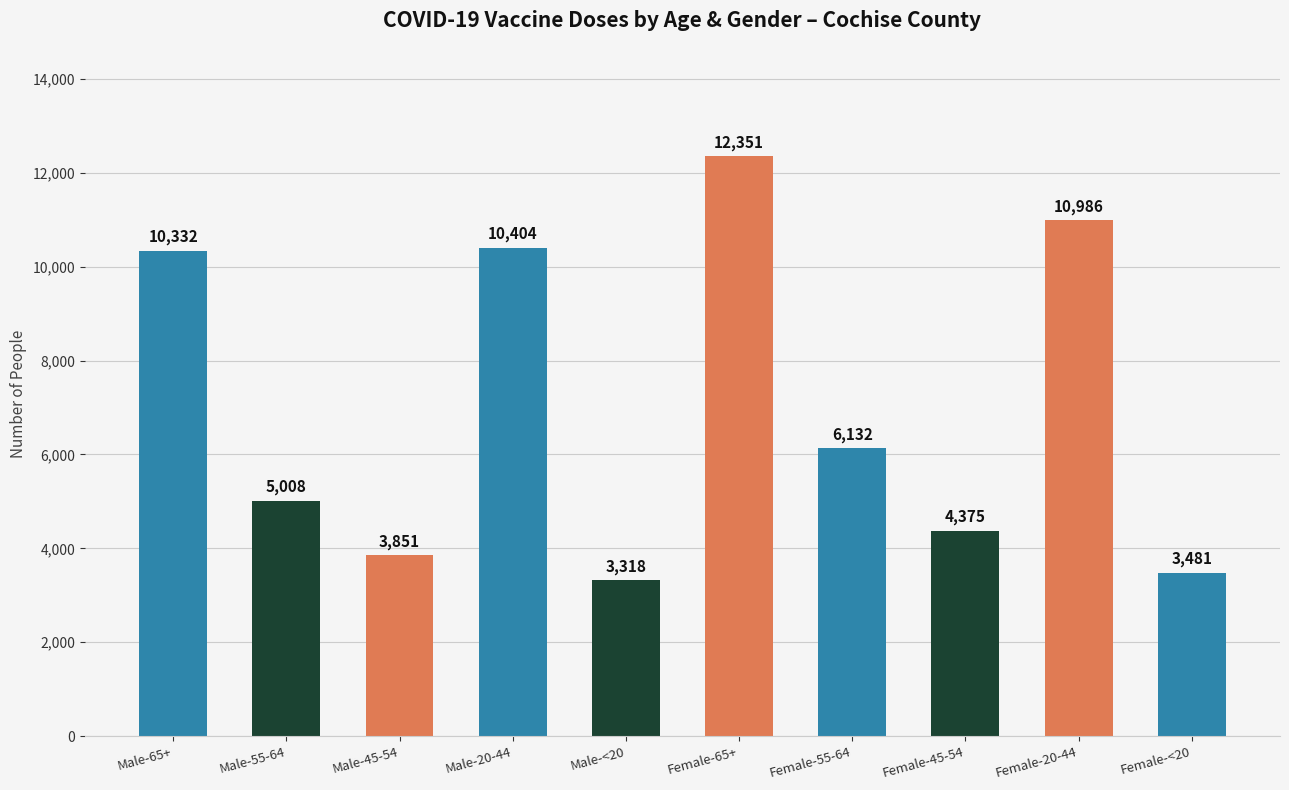

The chart shows a value of 1161 at Male-45-54. True or false?

False